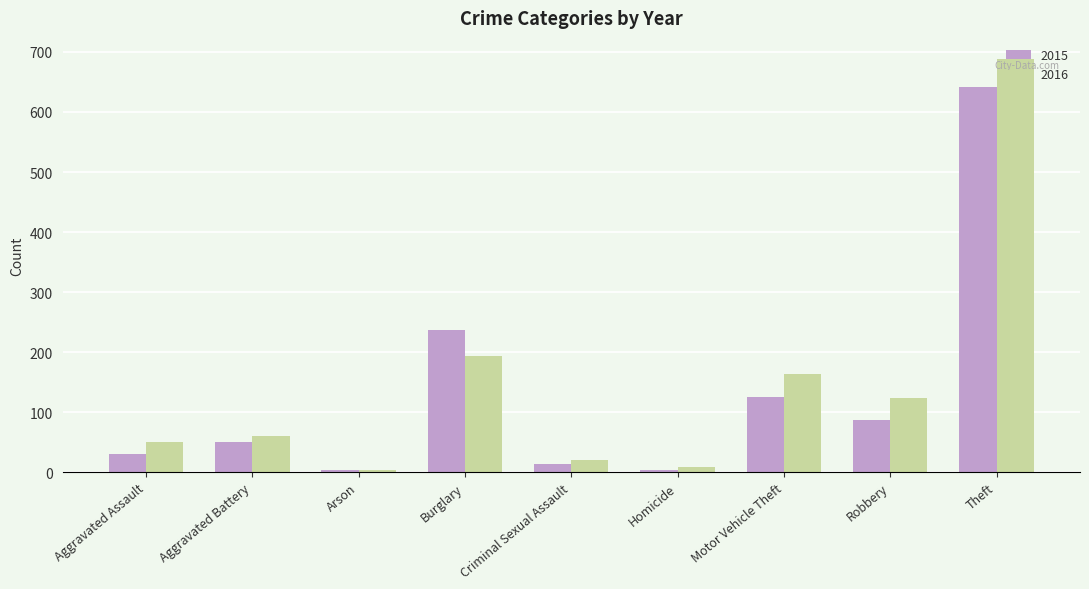

What is the label of the 3rd bar from the left?

Arson